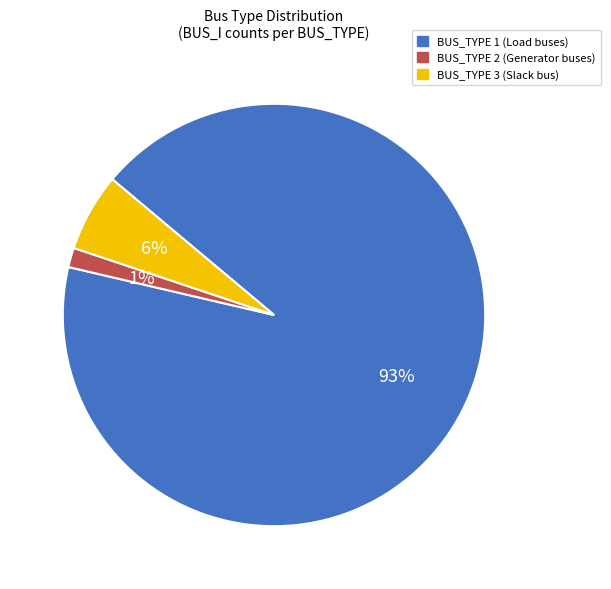

To the nearest percent, what is the combined percentage of BUS_TYPE 1 and BUS_TYPE 3?

99%